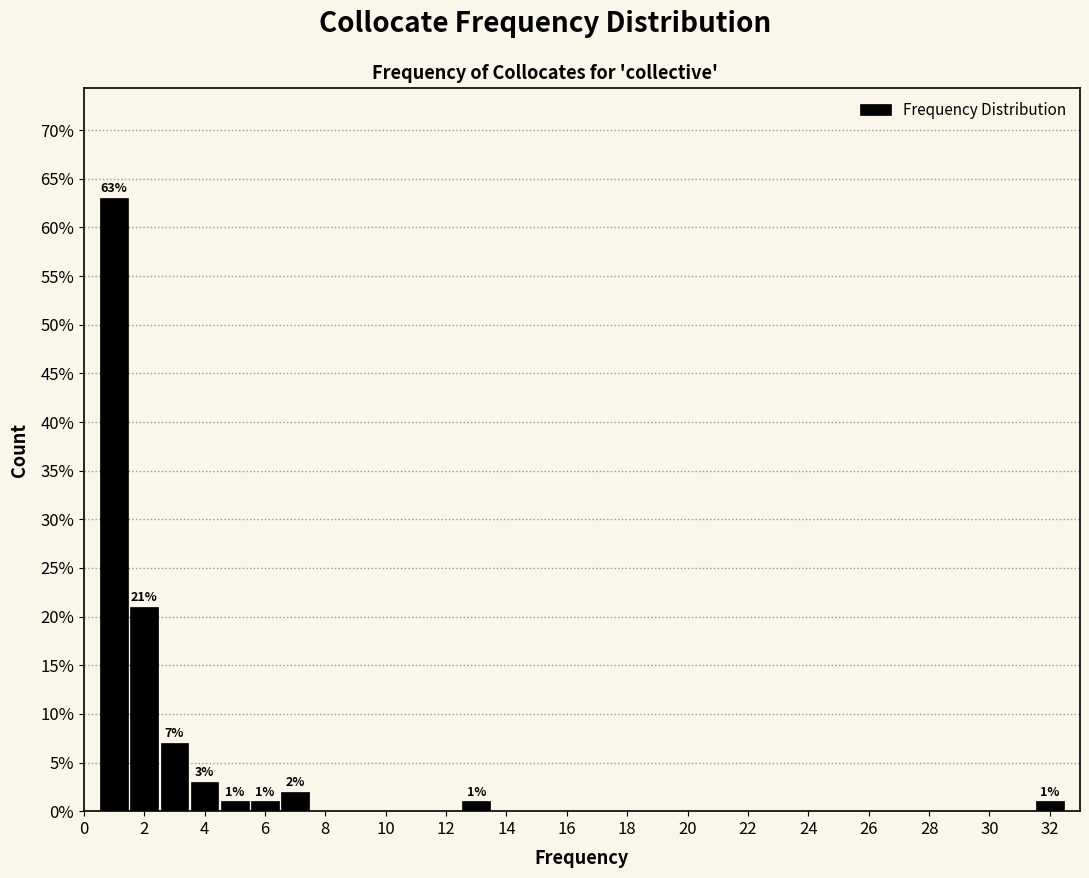

Over which range of the x-axis is the bar tallest?

0.5 to 1.5